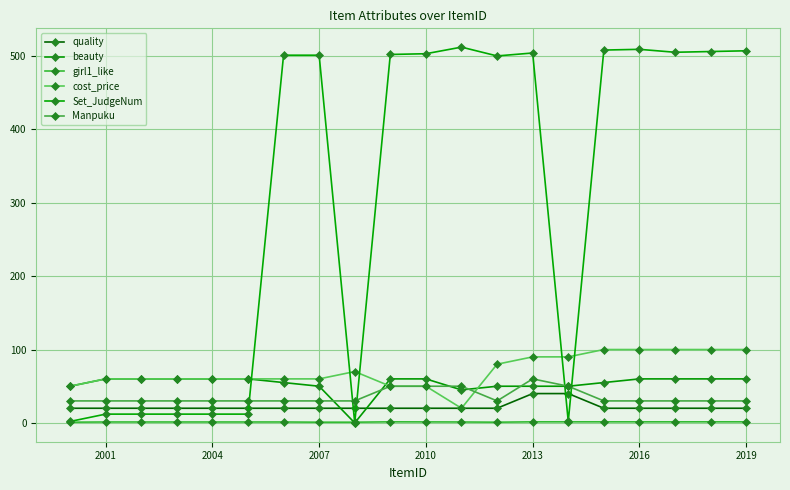

Reading left to right, transcribe all the data shown in this chart.

quality: 20.0	20.0	20.0	20.0	20.0	20.0	20.0	20.0	20.0	20.0	20.0	20.0	20.0	40.0	40.0	20.0	20.0	20.0	20.0	20.0
beauty: 50.0	60.0	60.0	60.0	60.0	60.0	55.0	50.0	0.0	60.0	60.0	45.0	50.0	50.0	50.0	55.0	60.0	60.0	60.0	60.0
girl1_like: 1.0	1.3	1.3	1.3	1.3	1.3	1.3	1.0	1.0	1.5	1.4	1.3	1.0	1.5	1.5	1.5	1.5	1.5	1.5	1.5
cost_price: 50.0	60.0	60.0	60.0	60.0	60.0	60.0	60.0	70.0	50.0	50.0	20.0	80.0	90.0	90.0	100.0	100.0	100.0	100.0	100.0
Set_JudgeNum: 2.0	12.0	12.0	12.0	12.0	12.0	501.0	501.0	0.0	502.0	503.0	512.0	500.0	504.0	2.0	508.0	509.0	505.0	506.0	507.0
Manpuku: 30.0	30.0	30.0	30.0	30.0	30.0	30.0	30.0	30.0	50.0	50.0	50.0	30.0	60.0	50.0	30.0	30.0	30.0	30.0	30.0